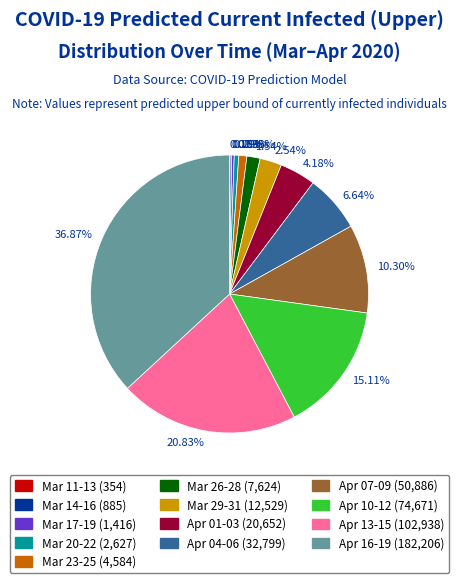

Between 10.30% and 2.54%, which is larger?

10.30%